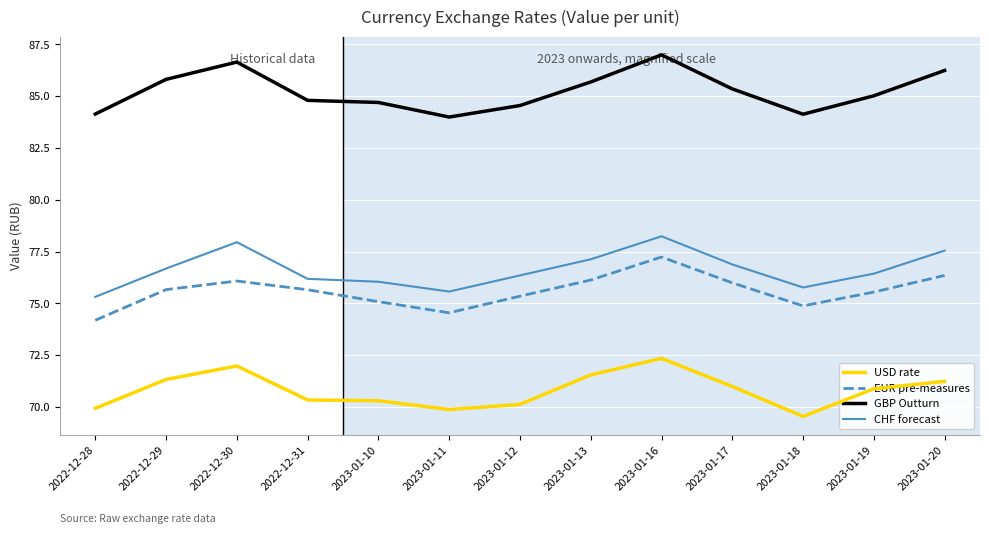

At how many categories does at least one series exceed 74?

13